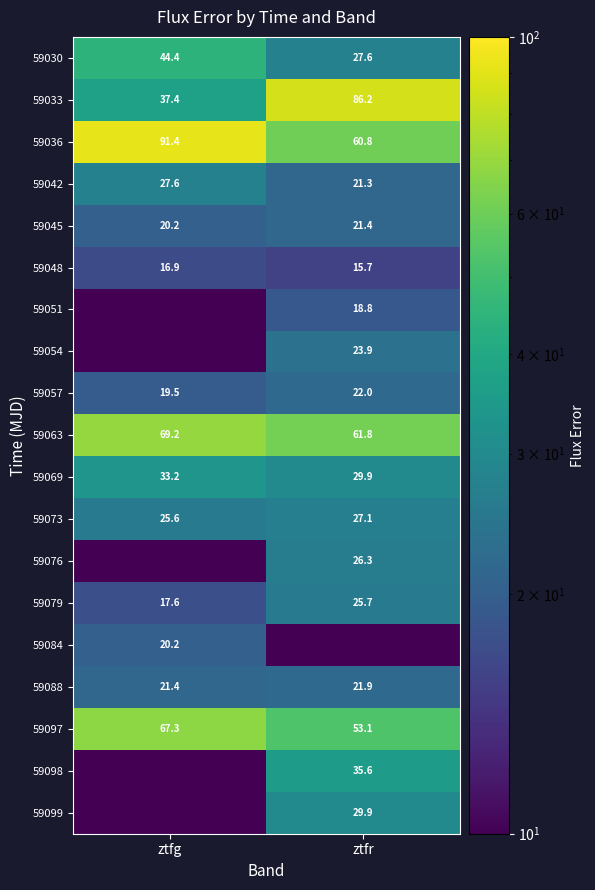

List the labels in order of 59030 value, smallest first.

ztfr, ztfg